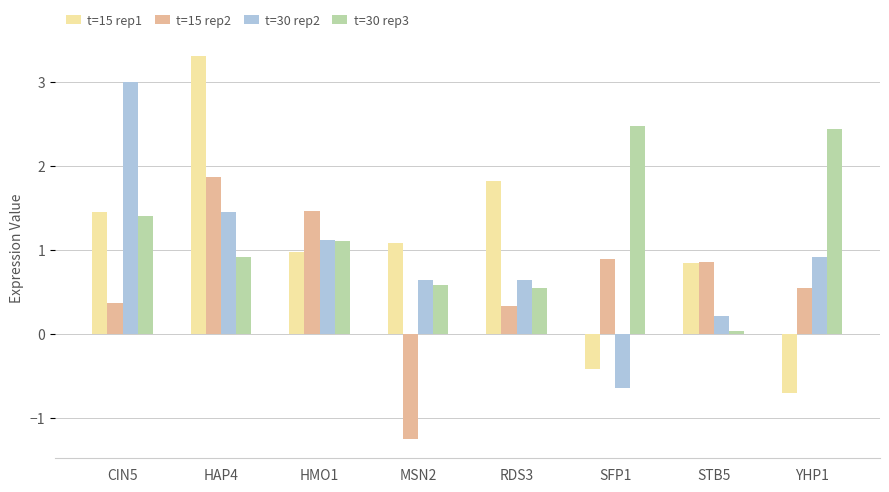

Which series has the largest total across all categories?

t=30 rep3